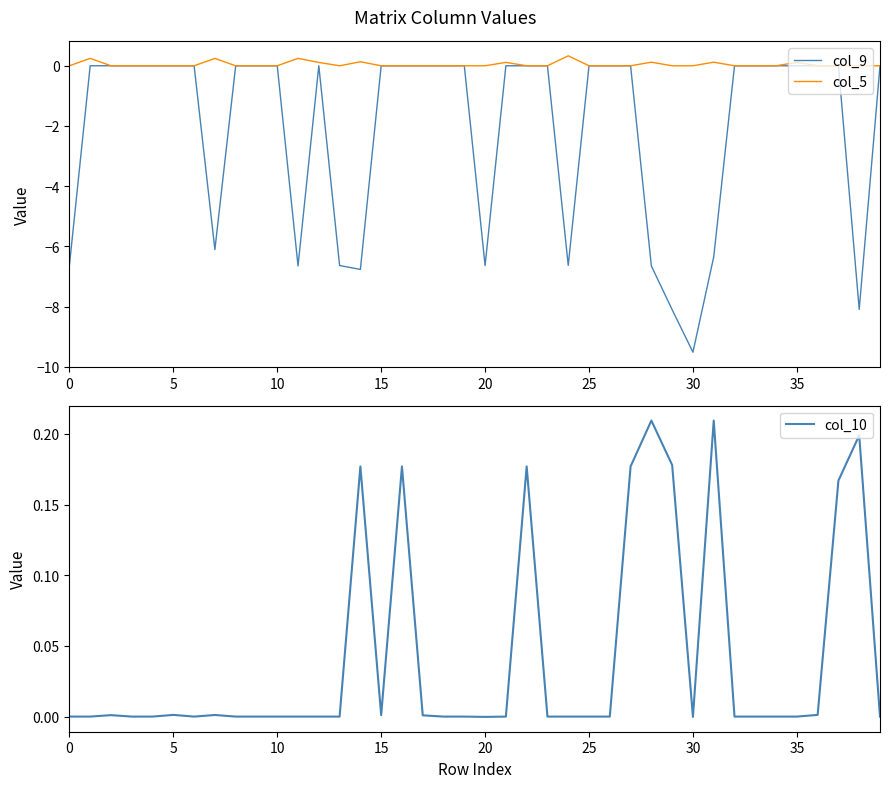

What is the sum of the col_5 values at 15 and 28?

0.1